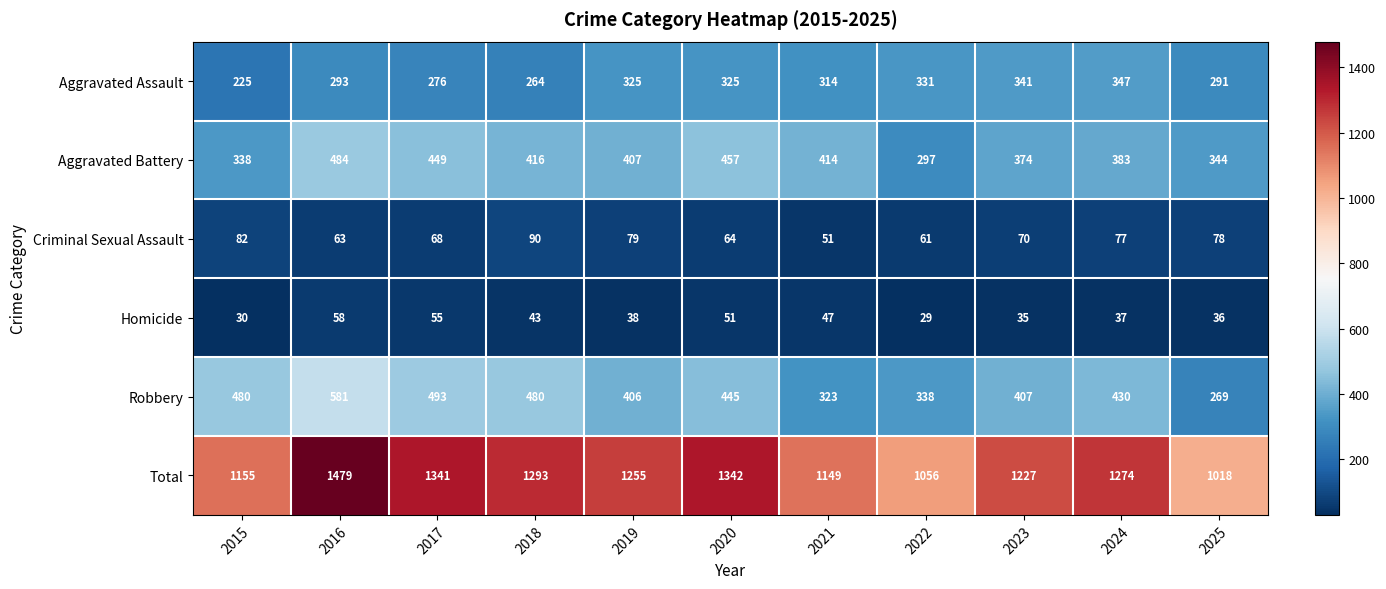

At which category is the sum across all series the highest?

2016